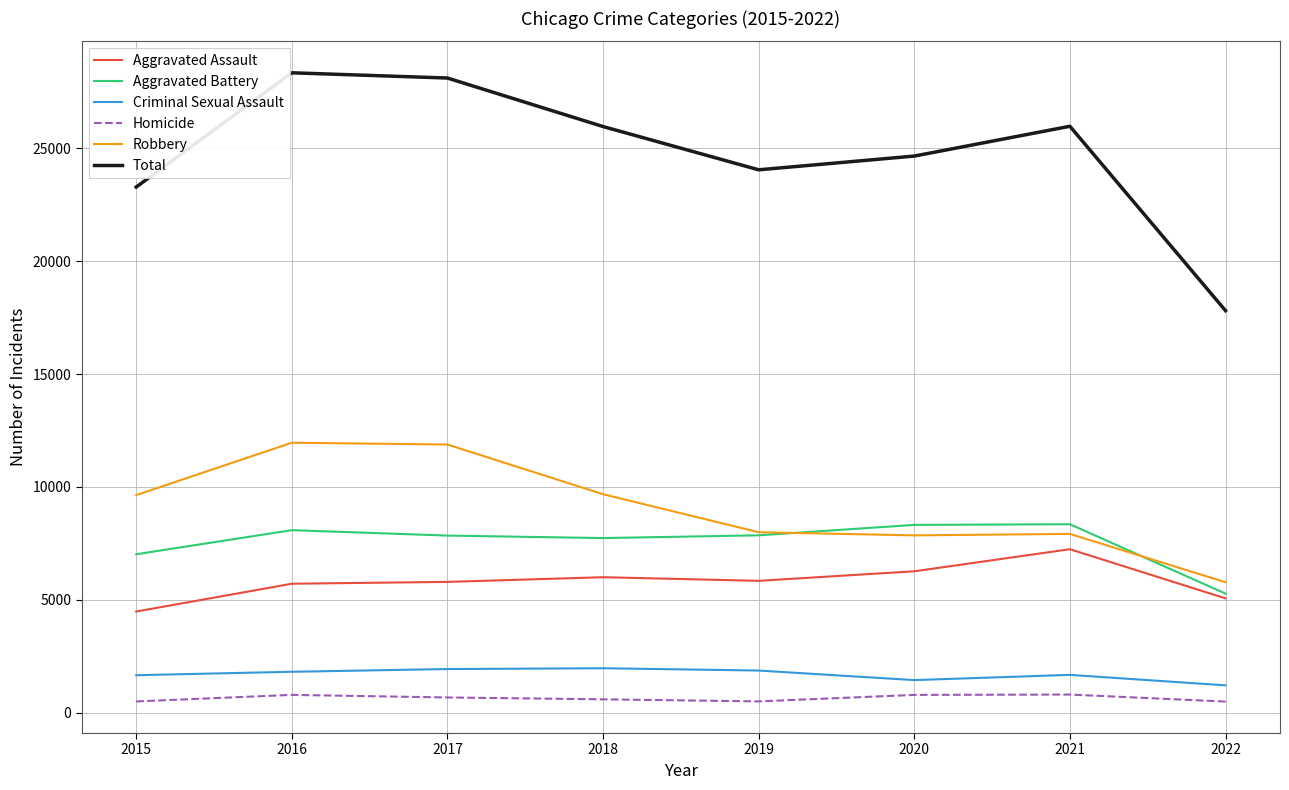

Is it true that Robbery equals 7920 at 2021?

True